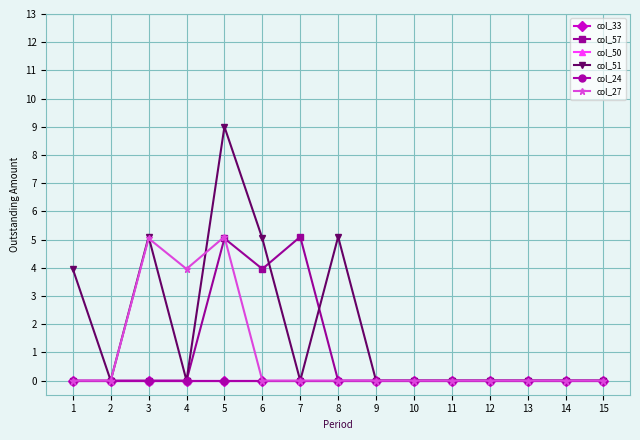

At which category does col_57 reach its first local valley?

6